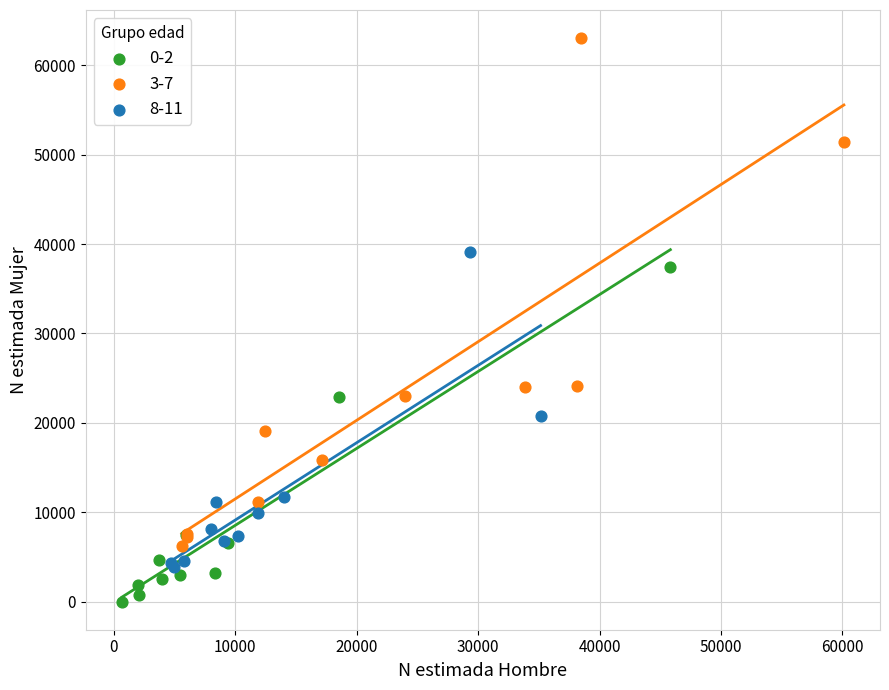

Which series reaches the minimum Y coordinate?

0-2